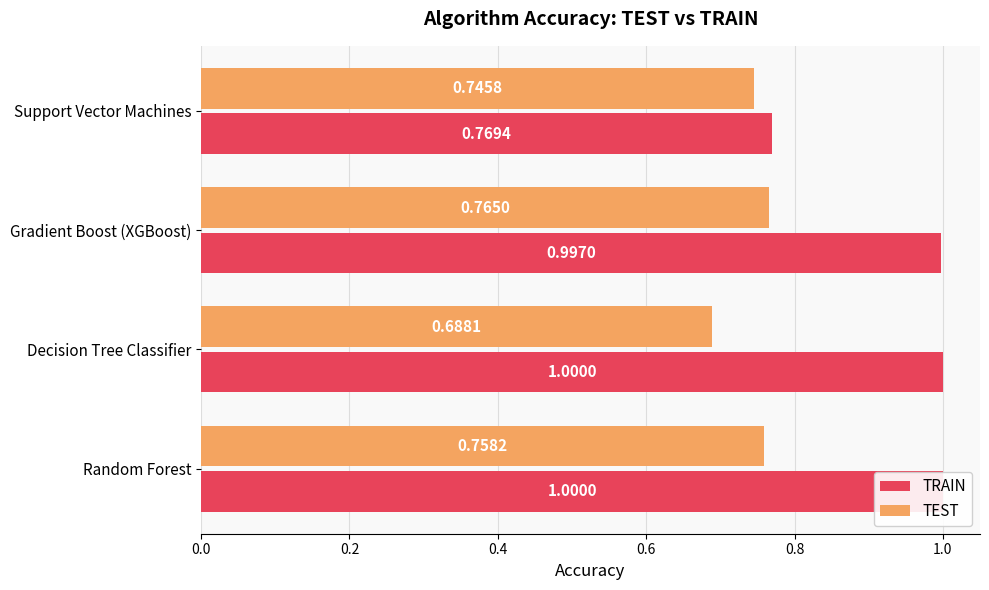

What is the greatest value displayed?

1.0